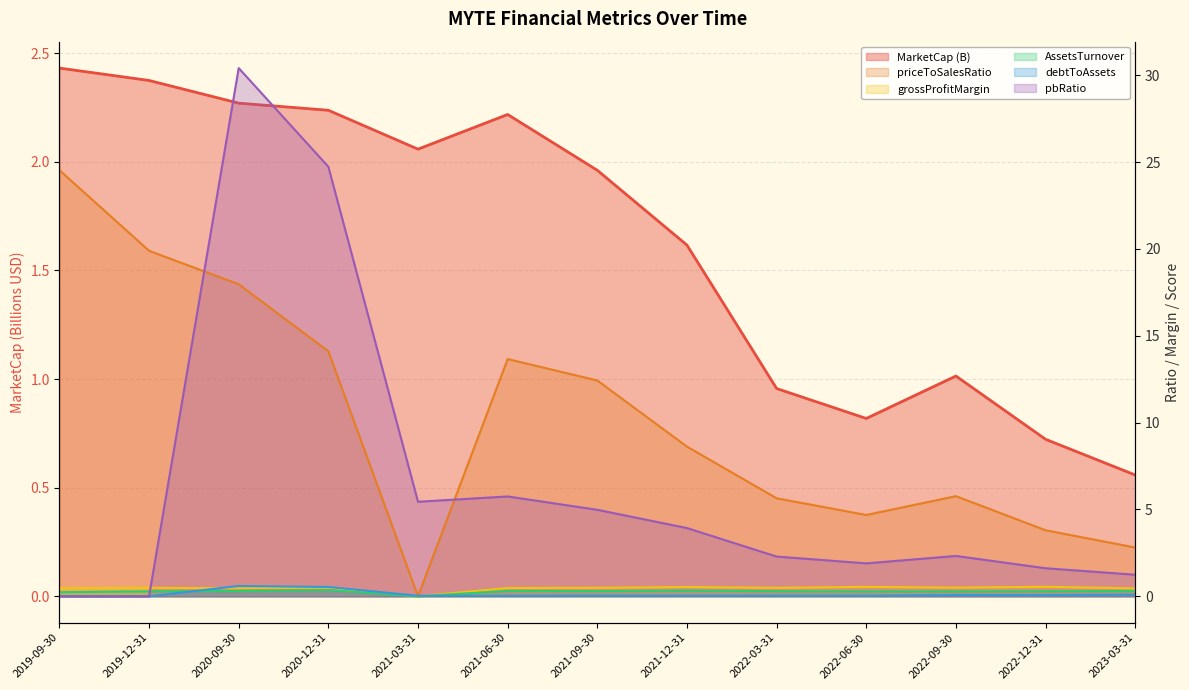

What is the value of the pbRatio point at the 11th from the left?

2.3